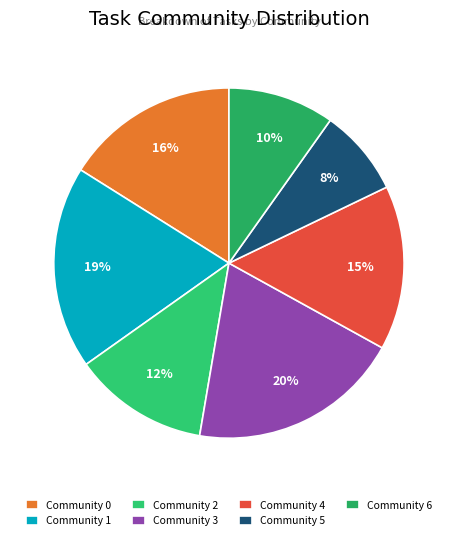

To the nearest percent, what portion does Community 5 represent?

8%